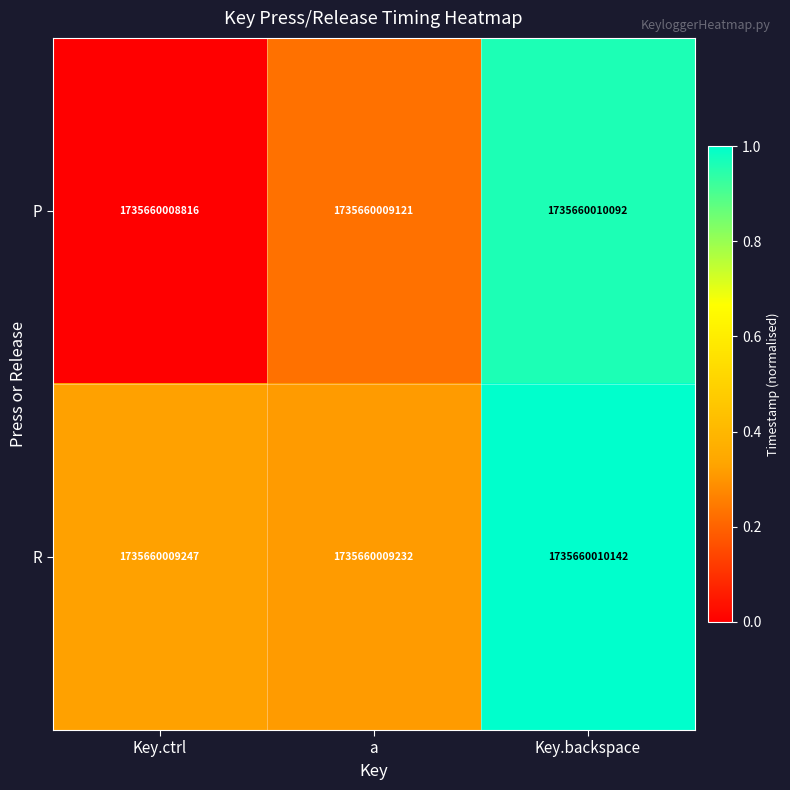

Is it true that R equals 0.5 at a?

False